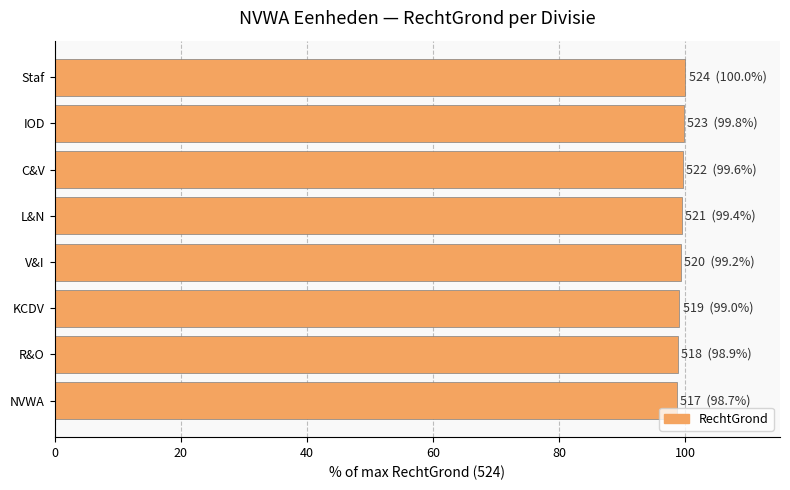

What is the difference between the maximum and second lowest values?

1.1